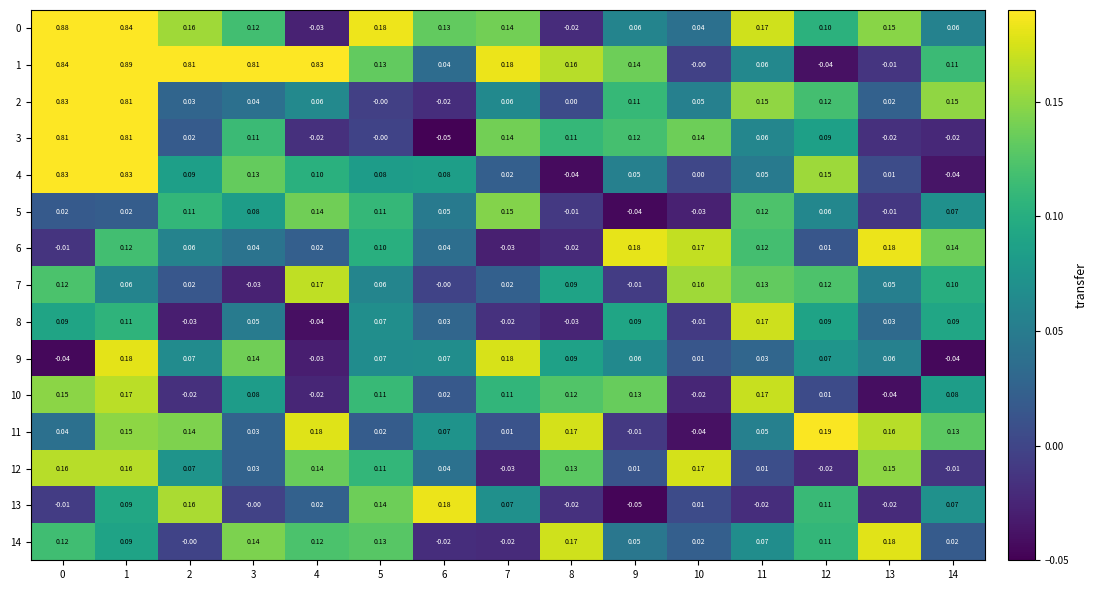

How many categories are shown in the chart?

15